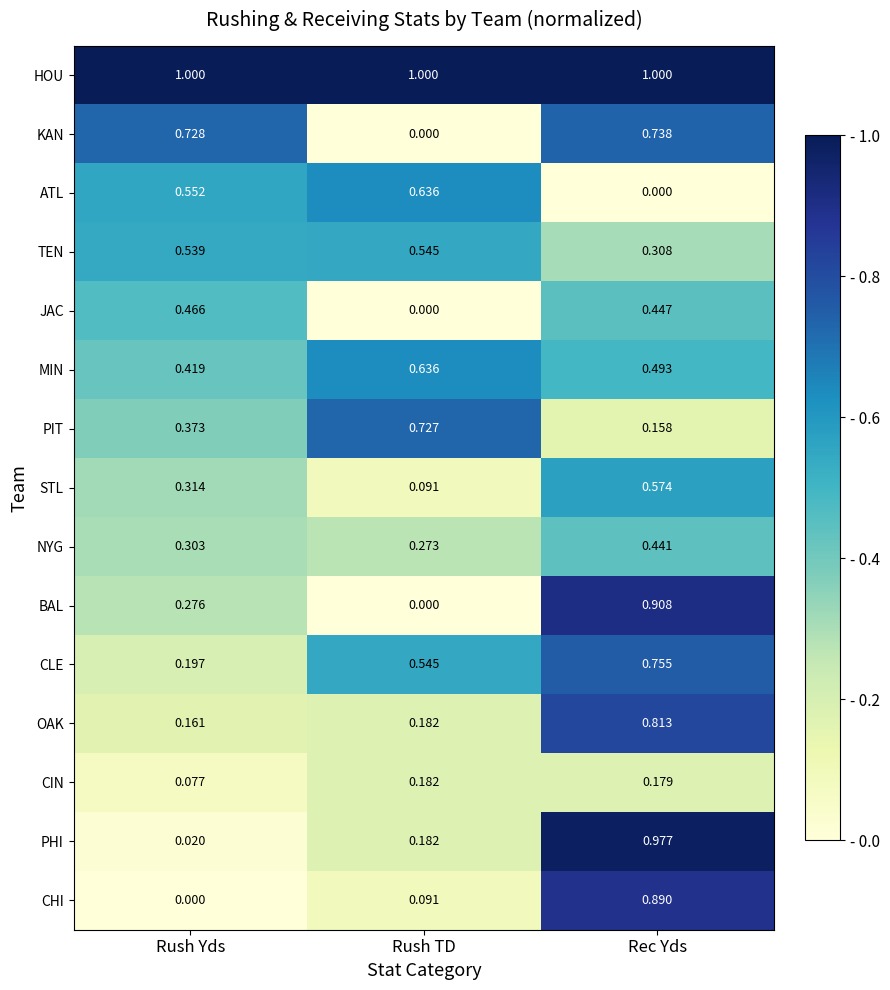

Which series changed the most between Rush Yds and Rec Yds?

PHI